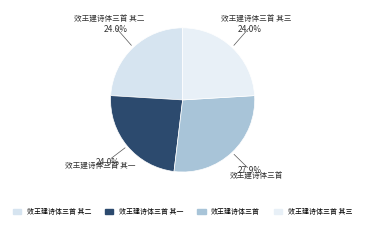

Rank the categories by value from lowest to highest.

效王建诗体三首 其三, 效王建诗体三首 其二, 效王建诗体三首 其一, 效王建诗体三首